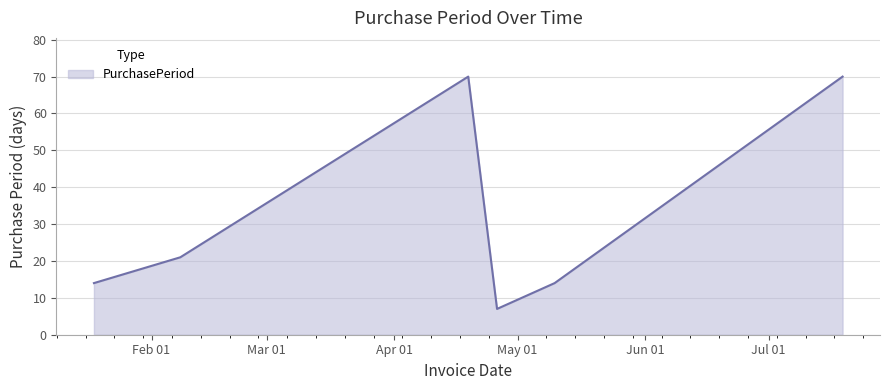

What is the difference between the second highest and minimum values?

63